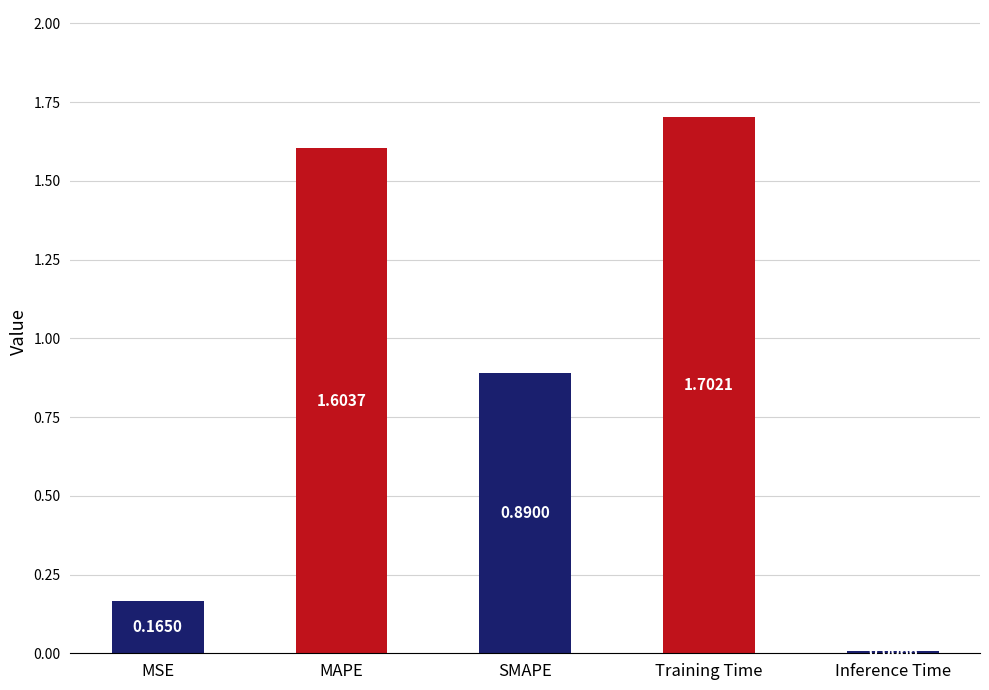

At which label is the value closest to 0?

Inference Time